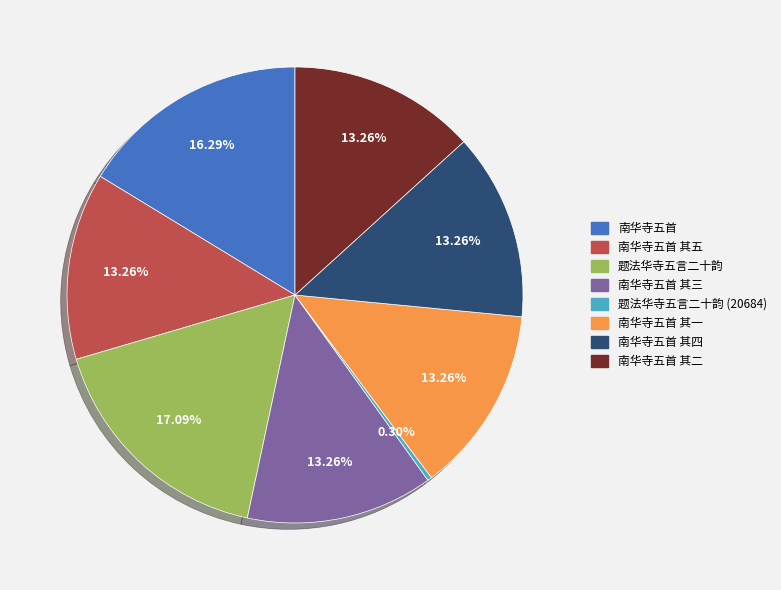

Is there any slice that represents more than half of the pie?

No